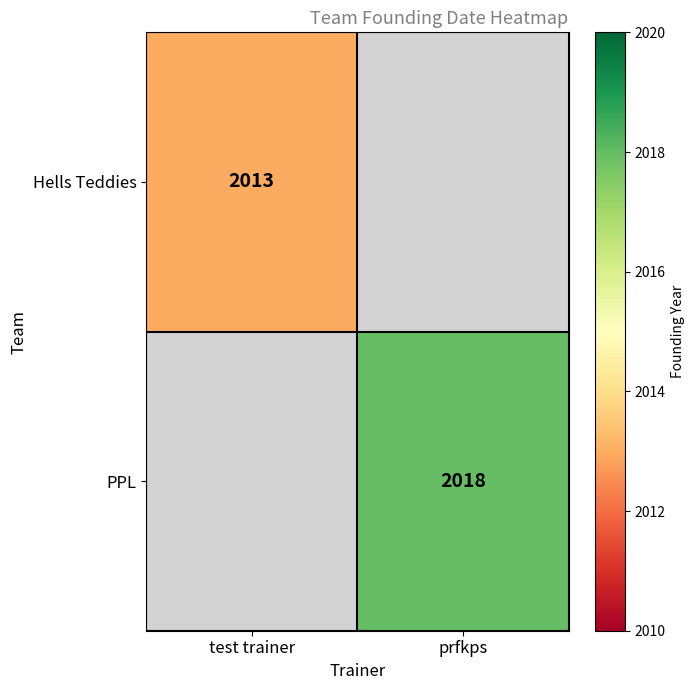

The Hells Teddies series shows 3143 at test trainer. True or false?

False